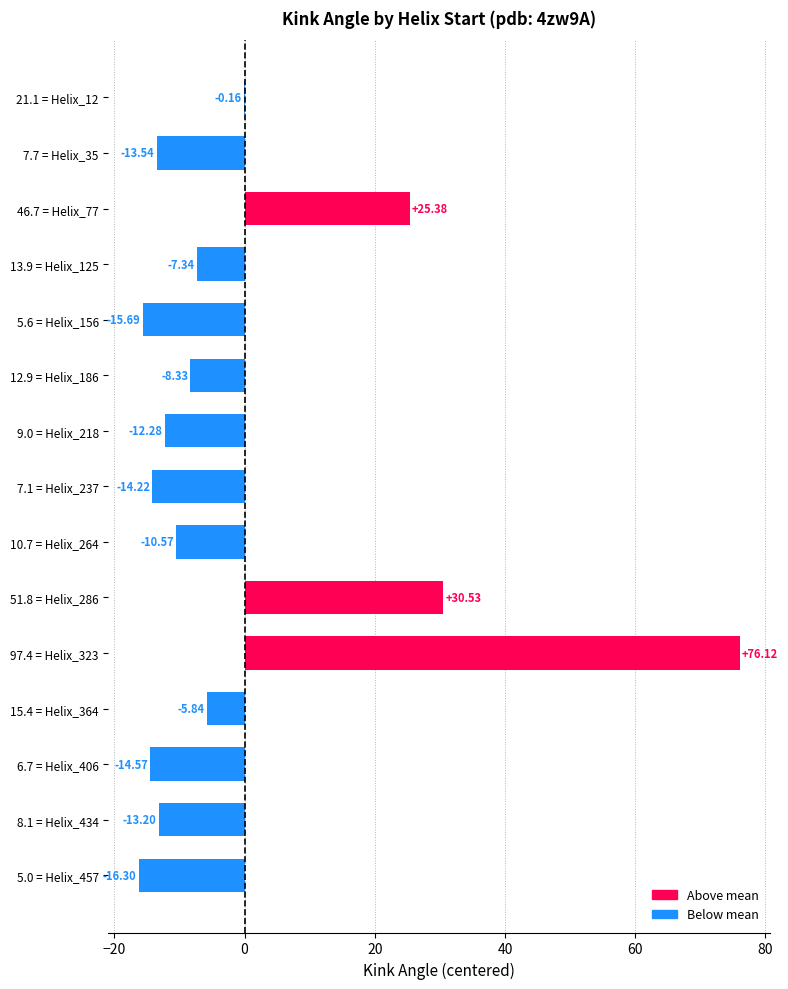

What is the sum of the values at 15.4 = Helix_364 and 13.9 = Helix_125?

-13.2